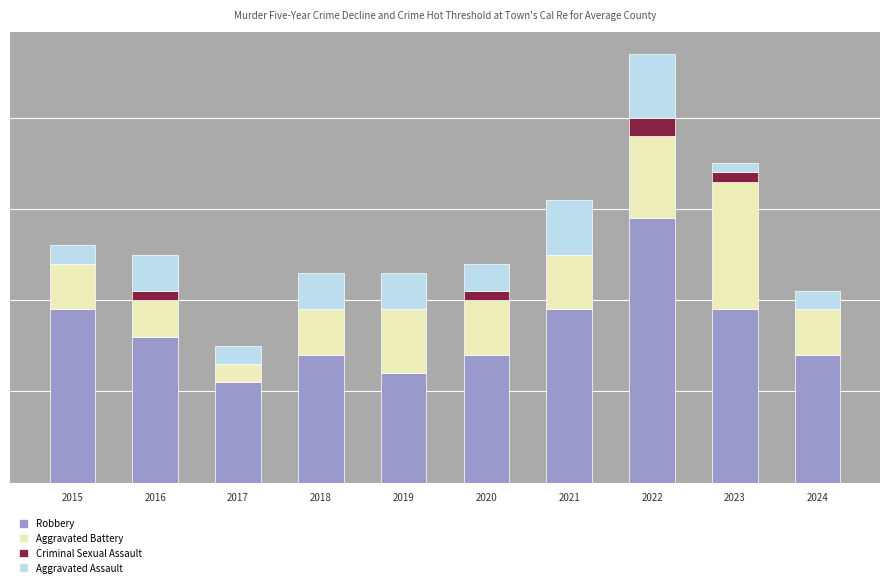

What are all the series names shown in the legend?

Robbery, Aggravated Battery, Criminal Sexual Assault, Aggravated Assault